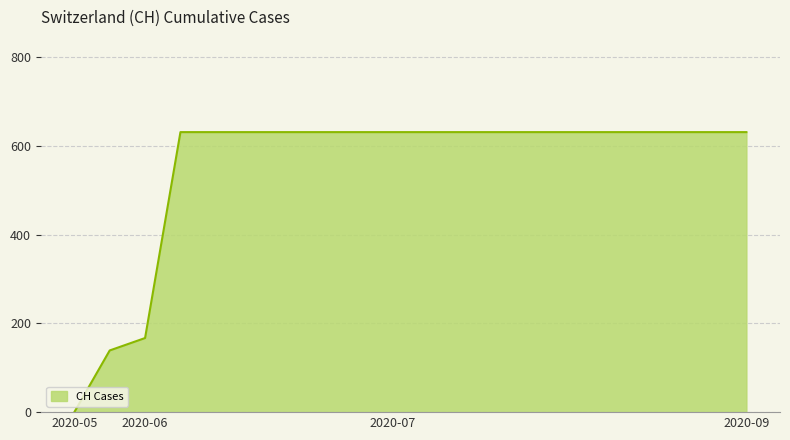

What is the greatest value displayed?

631